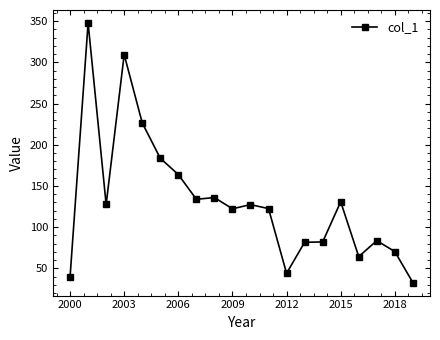

What is the difference between the second highest and minimum values?

276.9